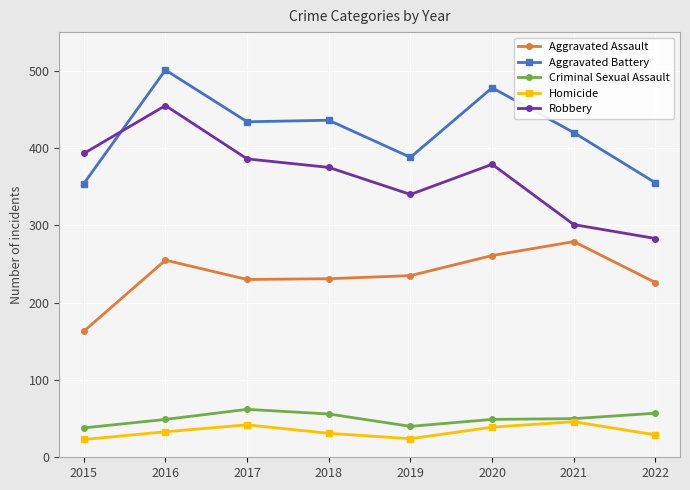

What is the approximate value of Homicide at 2019?

24